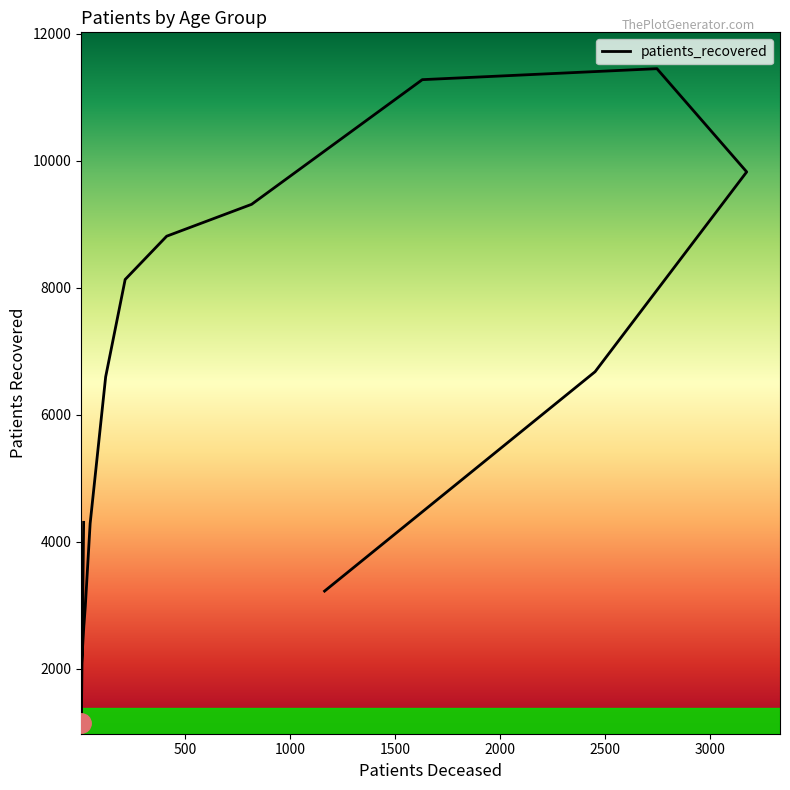

Reading right to left, what are all the values shown in this chart?

>90=3221	85 - 89=6677	80 - 84=9825	75 - 79=11451	70 - 74=11278	65 - 69=9314	60 - 64=8812	55 - 59=8130	50 - 54=6596	45 - 49=4285	40 - 44=2984	35 - 39=2711	30 - 34=2672	25 - 29=1956	20 - 24=1146	<20=4304